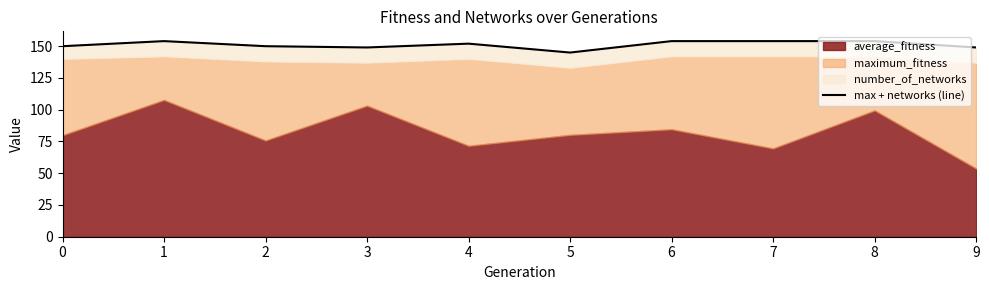

What is the sum of the values at 8 and 1?

308